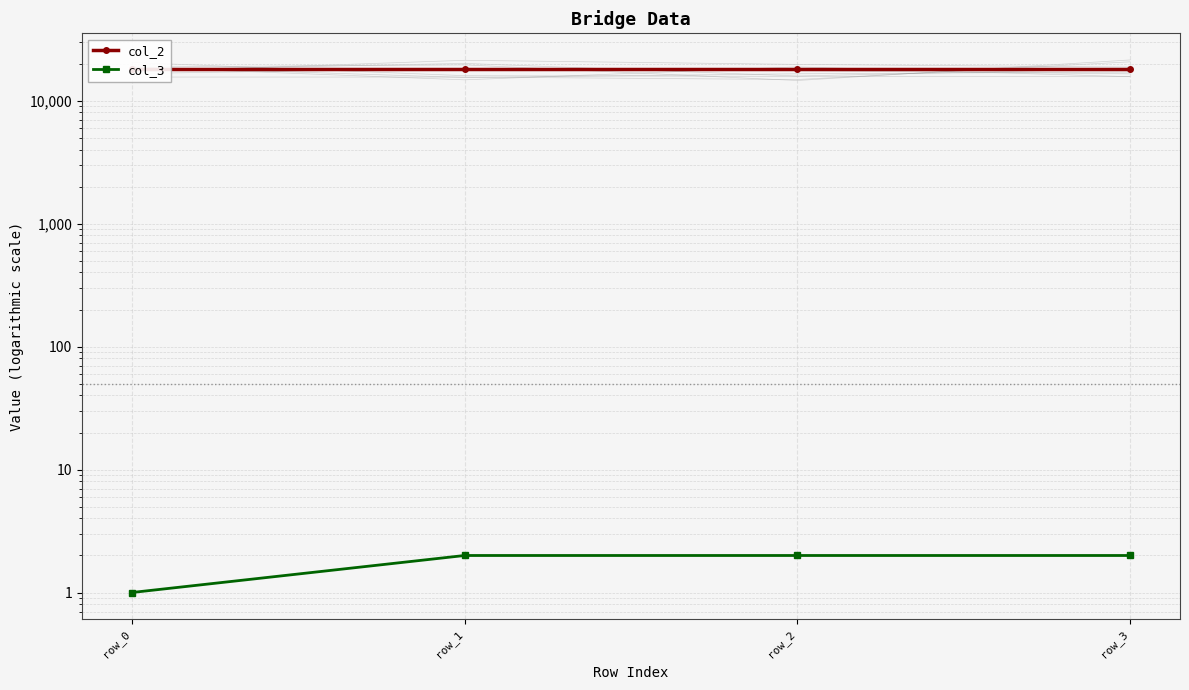

What is the difference between the highest and lowest values at row_1?

18004